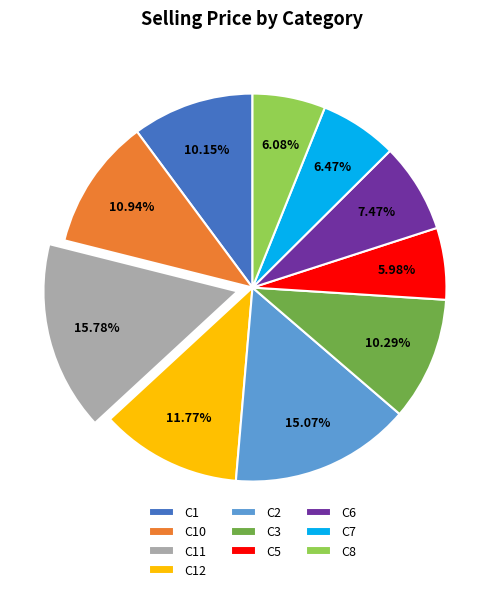

Which category has the biggest portion of the pie?

C11